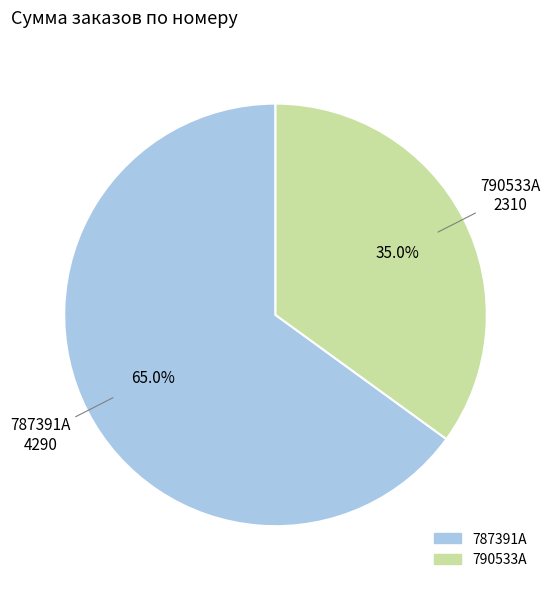

What is the largest slice in the pie chart?

787391A